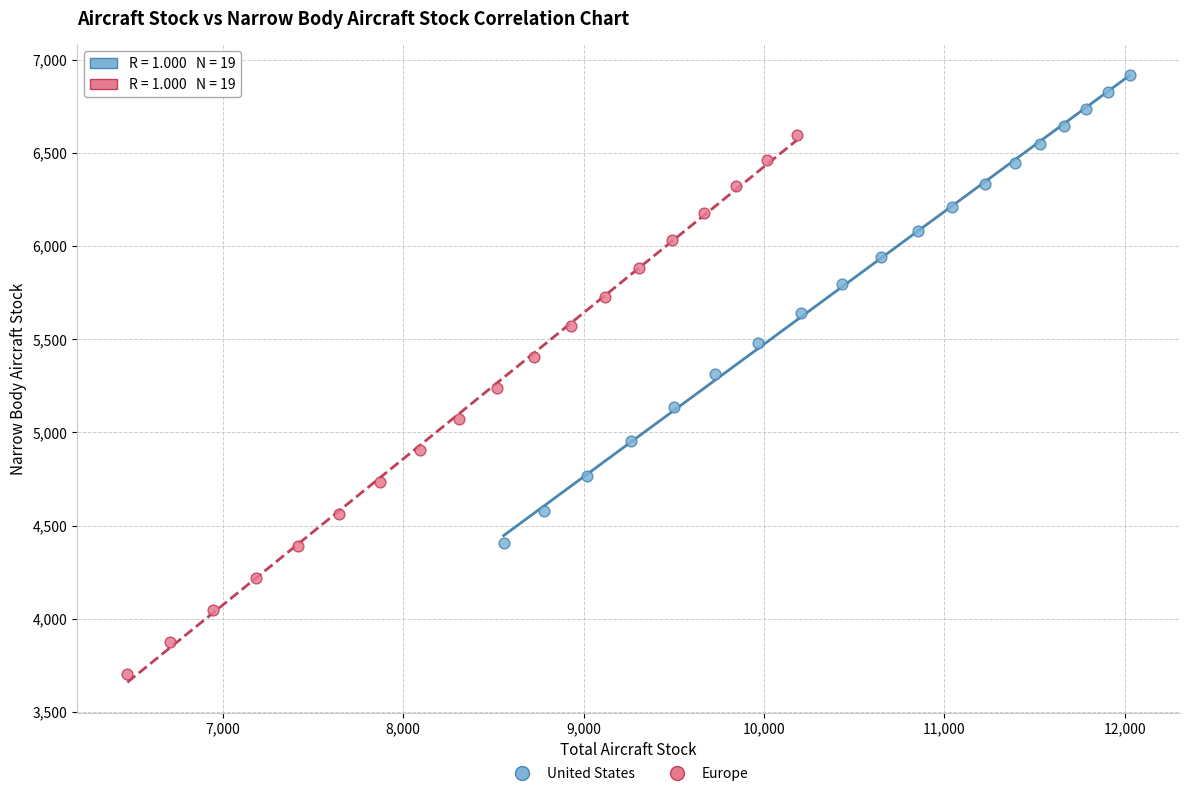

Which series reaches the minimum Y coordinate?

Europe